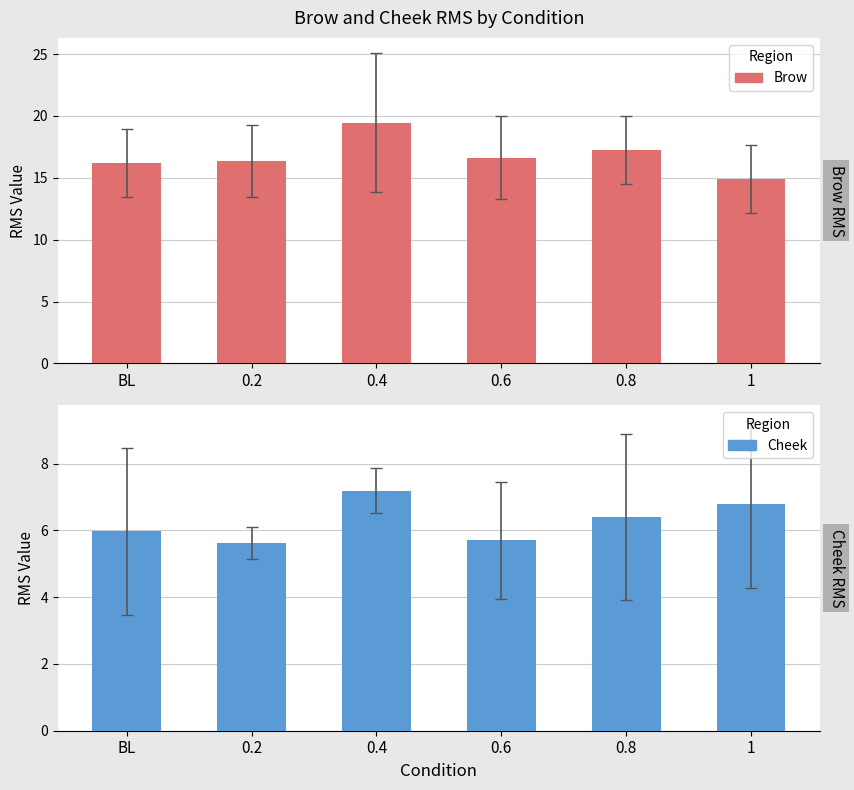

Is it true that Brow equals 16.6 at 0.6?

True